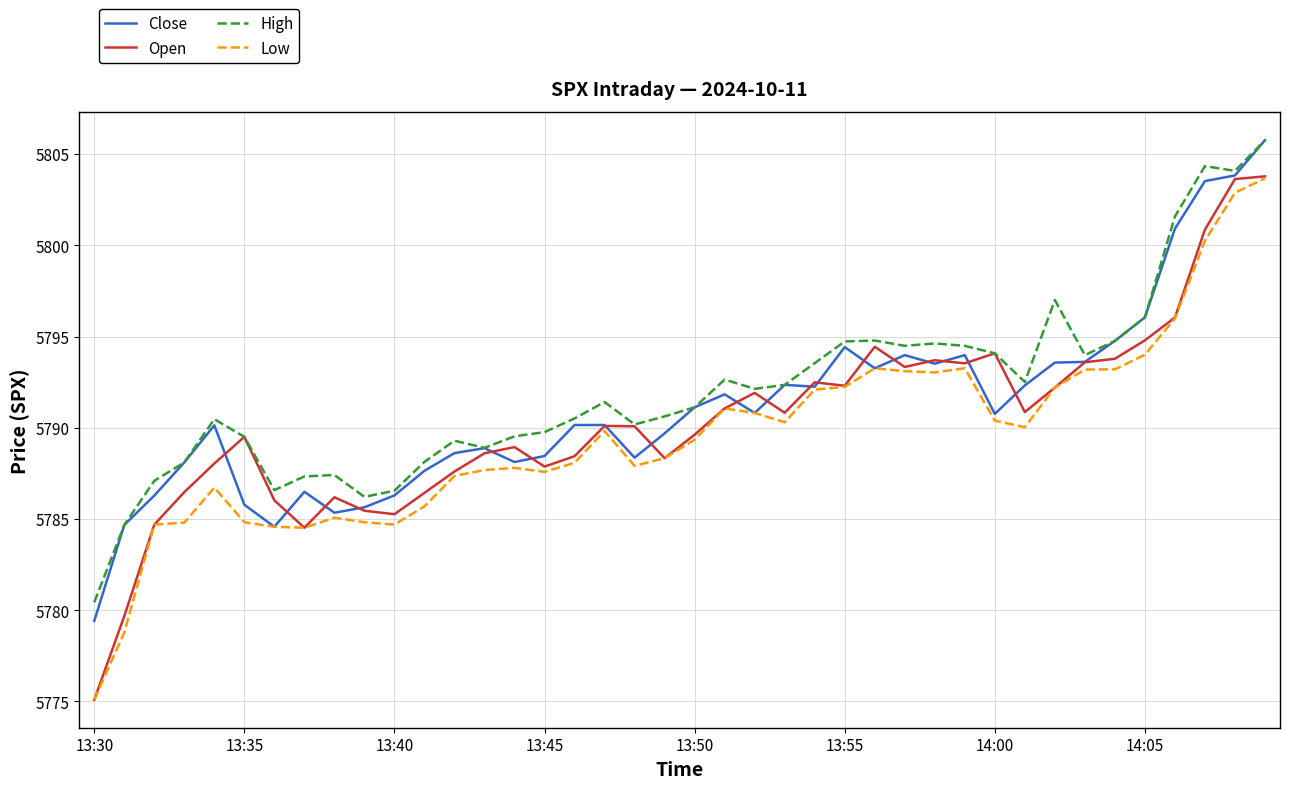

What is the minimum value for Low?

5775.1